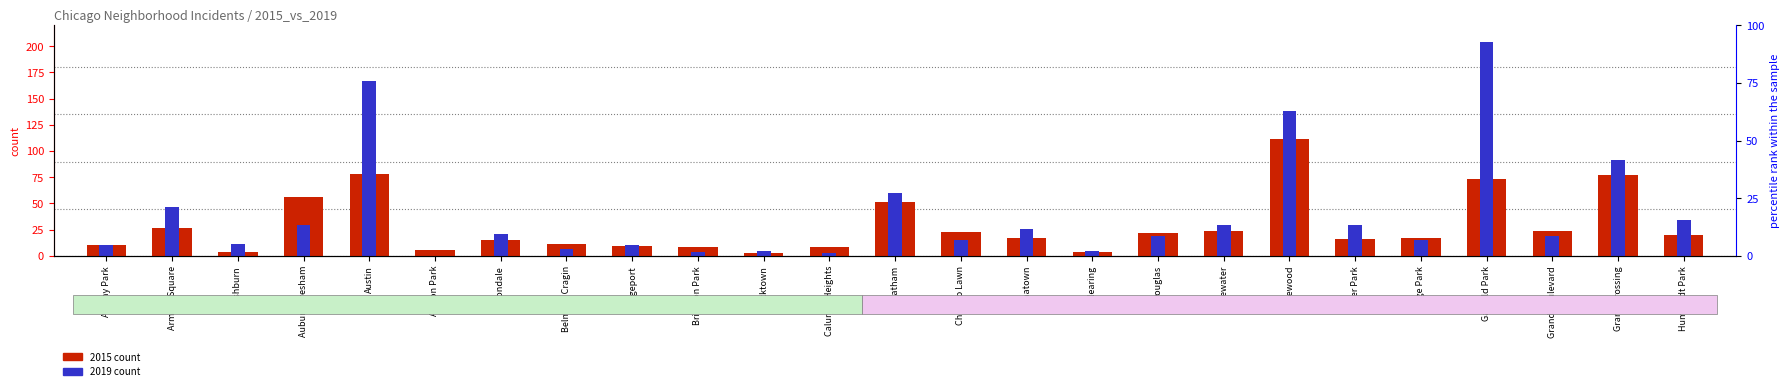

Where is 2015 nearest to the value 57?

Auburn Gresham